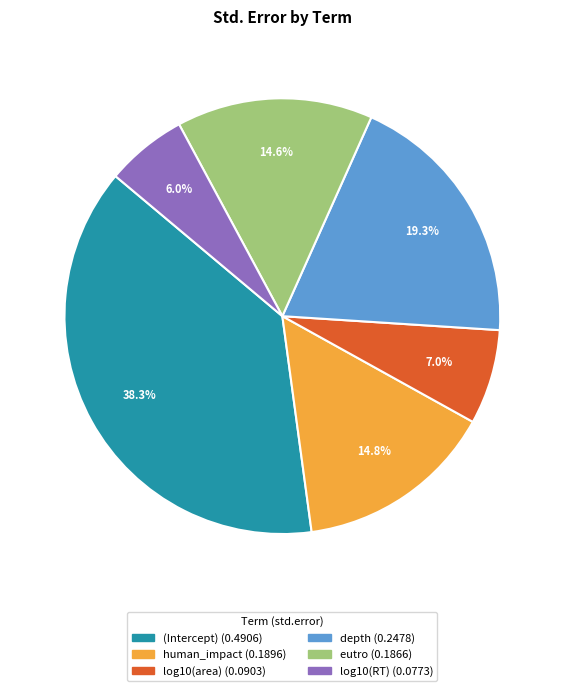

How many slices are in this pie chart?

6